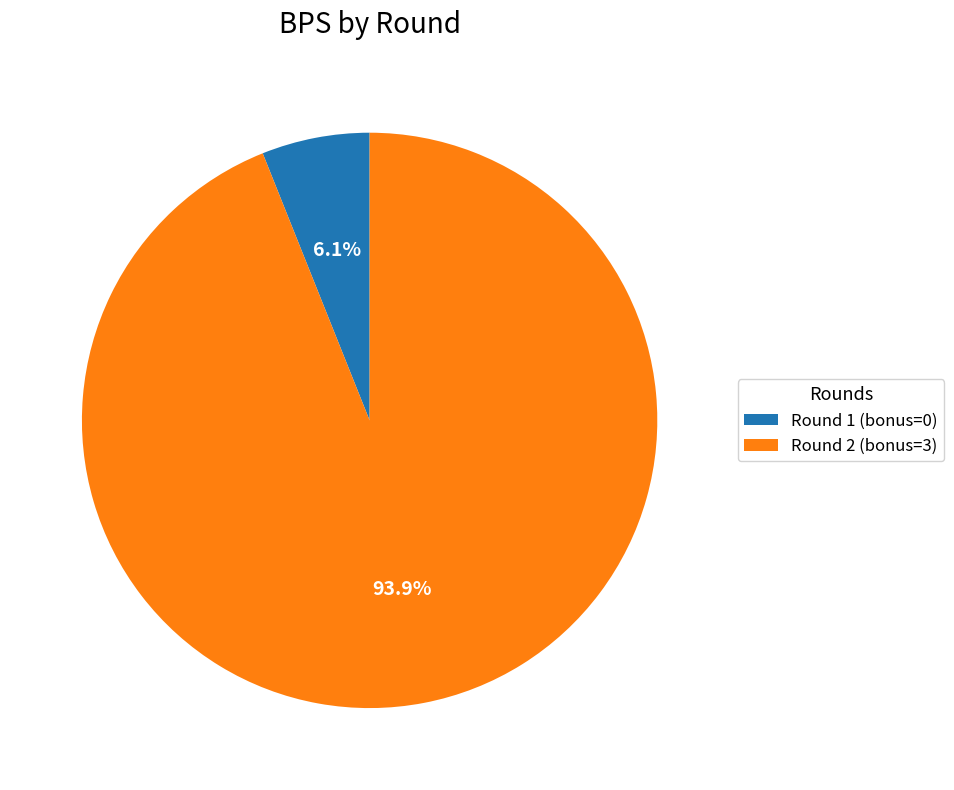

The Round 2 (bonus=3) slice represents 84% of the pie. True or false?

False